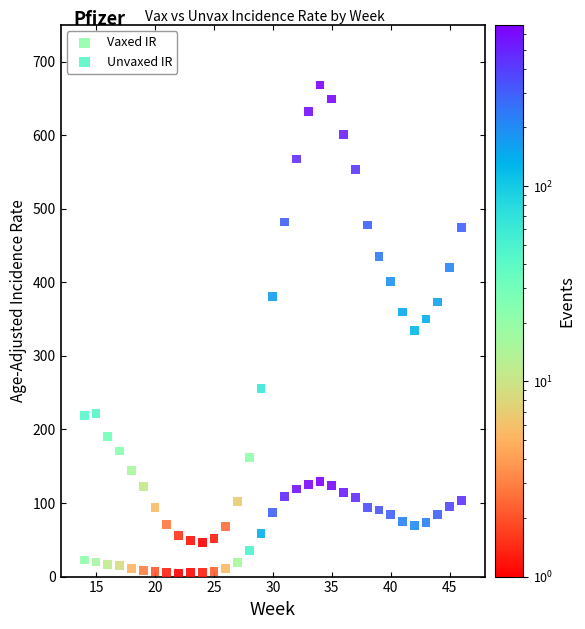

Across all data points, what is the range of Y values (max minus min)?

663.5